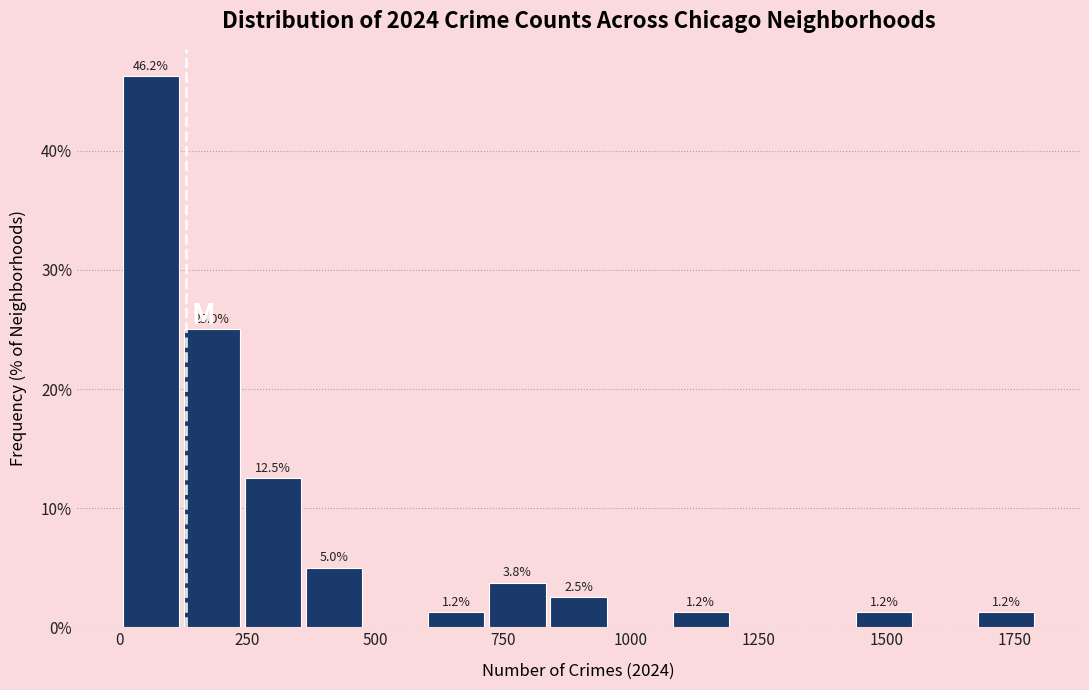

Read against the x-axis, roughly where is the centre of the tallest bar?

50